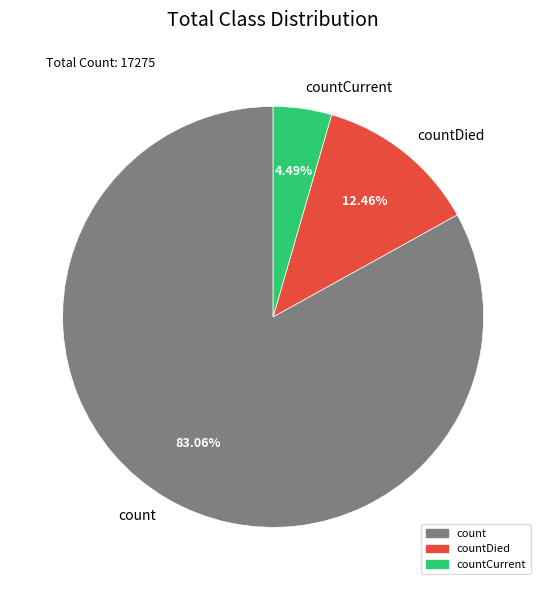

Which slice represents more than half of the pie?

count